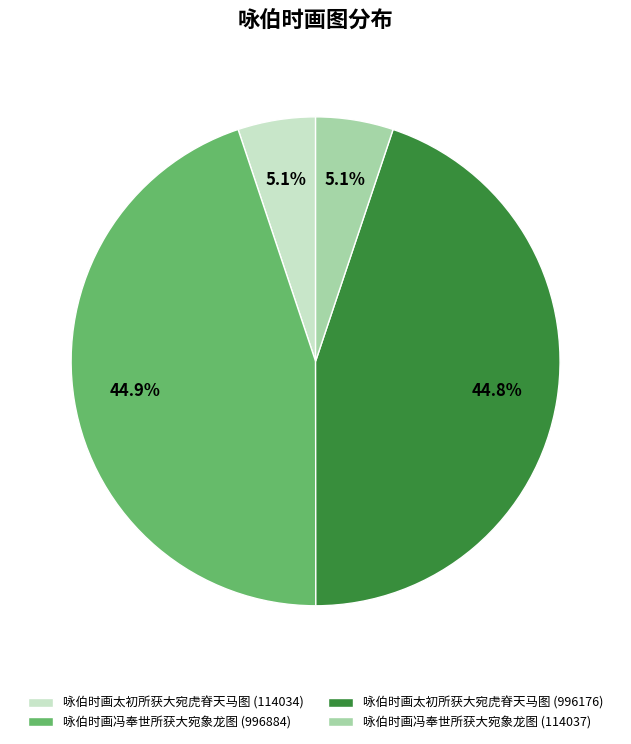

Which has a higher value, 咏伯时画太初所获大宛虎脊天马图 (114034) or 咏伯时画冯奉世所获大宛象龙图 (996884)?

咏伯时画冯奉世所获大宛象龙图 (996884)